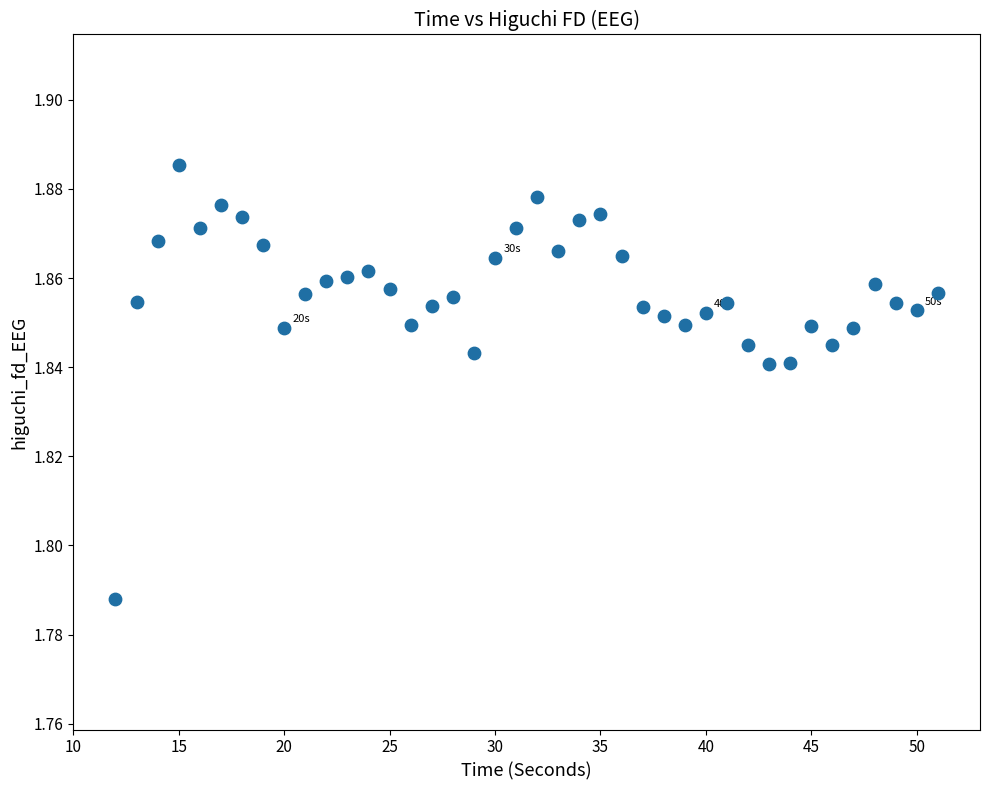

What is the range of X values (max minus min)?

39.0